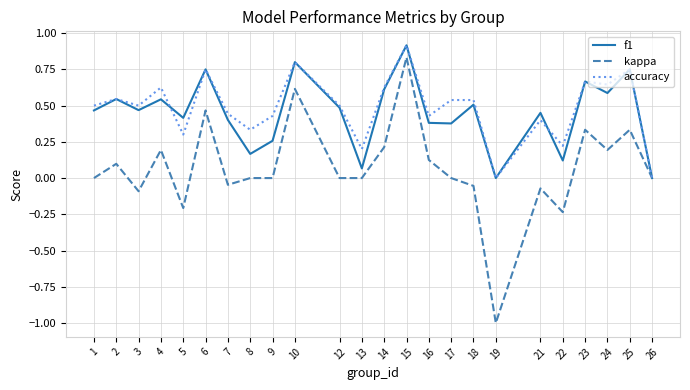

Is the value of accuracy at 14 greater than the value of f1 at 10?

No